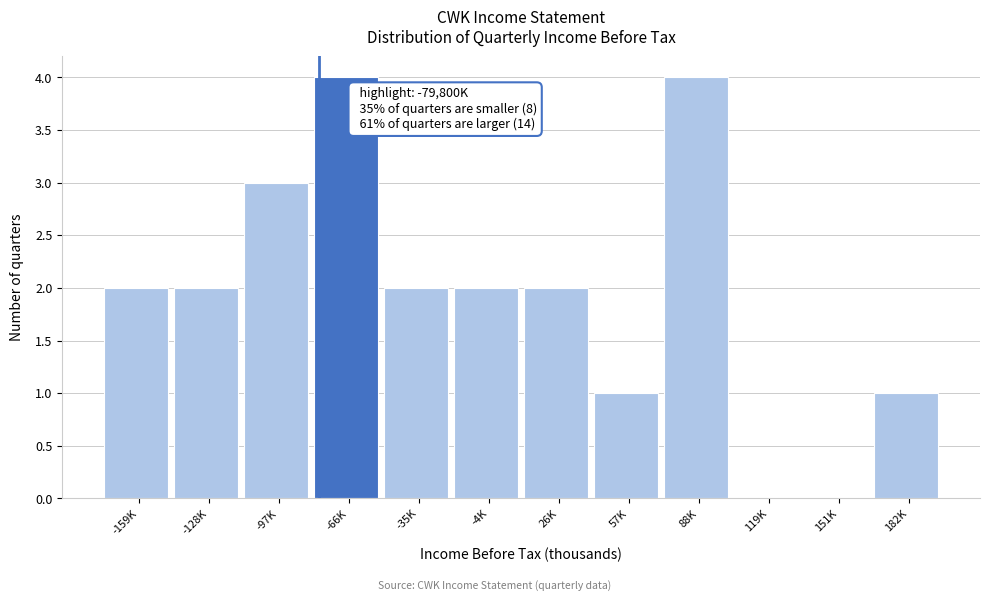

Reading right to left, transcribe all the data shown in this chart.

182K=1	151K=0	119K=0	88K=4	57K=1	26K=2	-4K=2	-35K=2	-66K=4	-97K=3	-128K=2	-159K=2